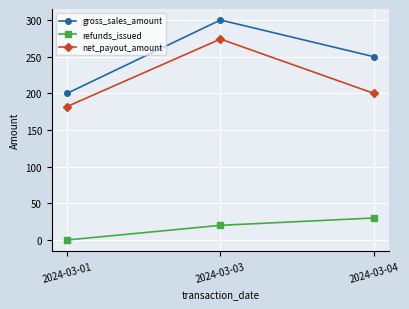

True or false: refunds_issued has a value of 20 at 2024-03-03.

True